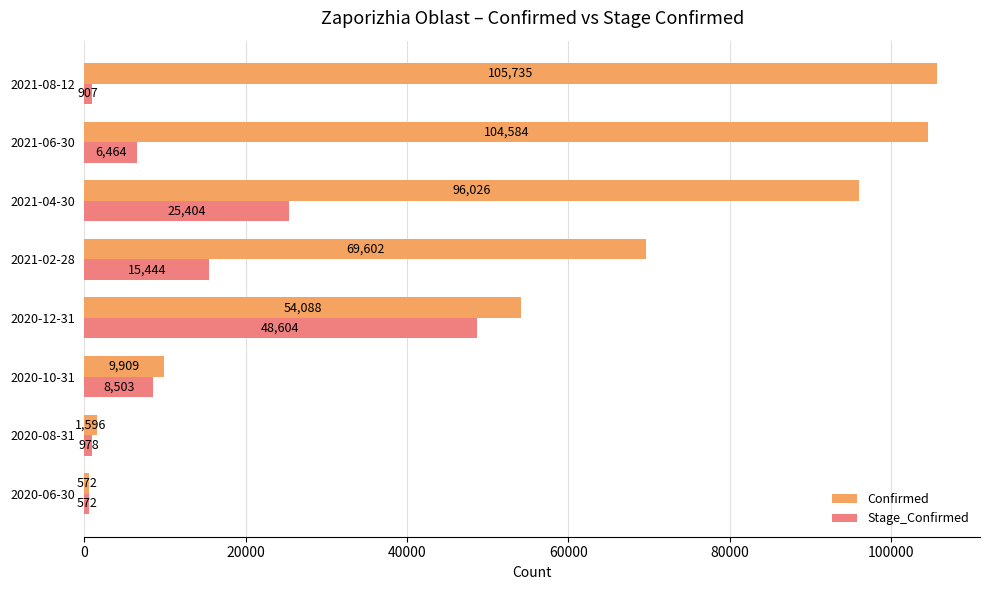

What is the total value across all series at 2021-04-30?

121430